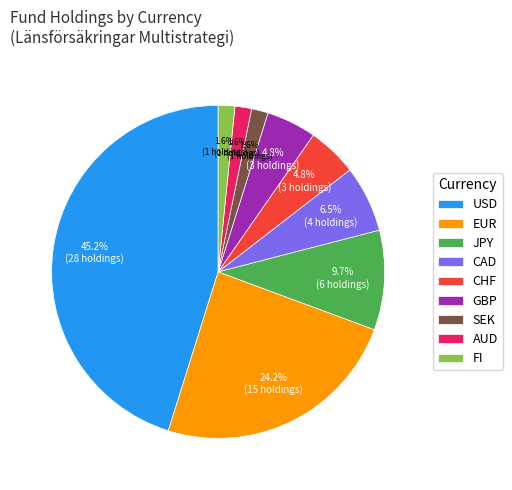

How many slices are in this pie chart?

9